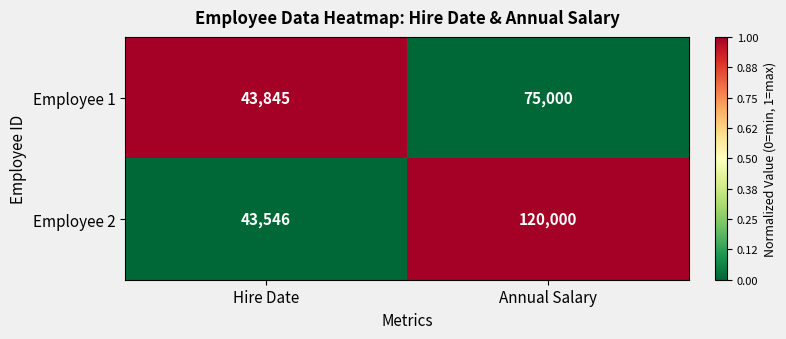

At which category does the chart reach its minimum across all series?

Hire Date